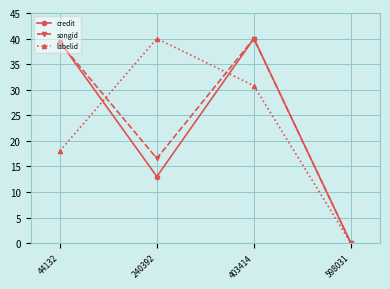

Which series has the largest total across all categories?

songid